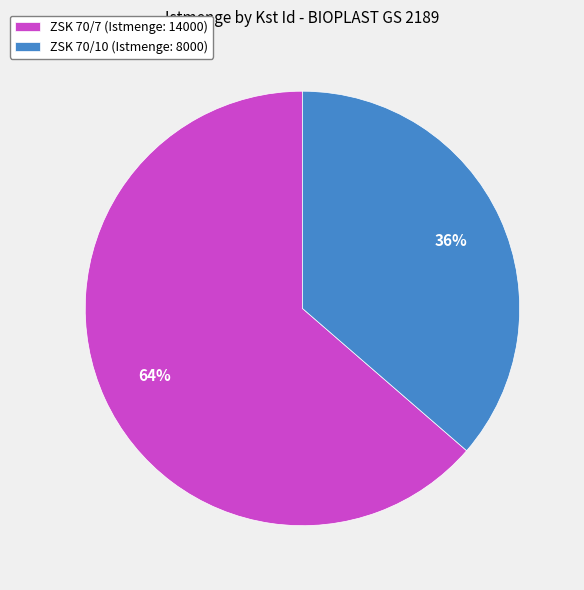

Which category has the smallest portion of the pie?

ZSK 70/10 (Istmenge: 8000)